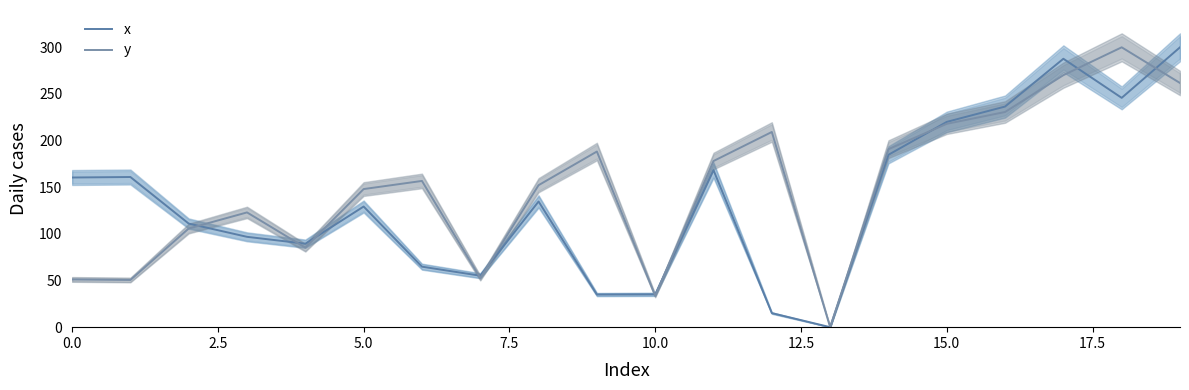

What is the difference between the maximum and minimum values in the x series?

300.0